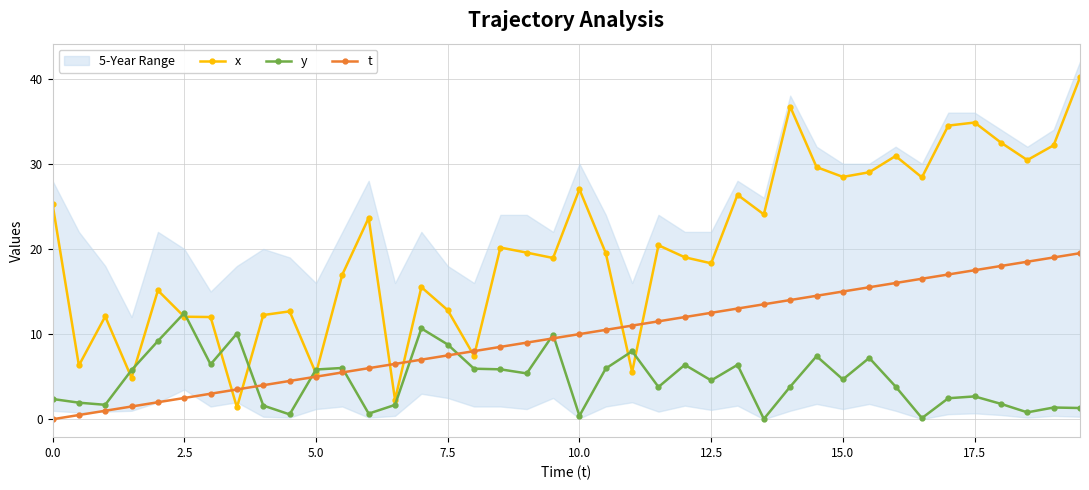

True or false: y and t cross at least once.

True